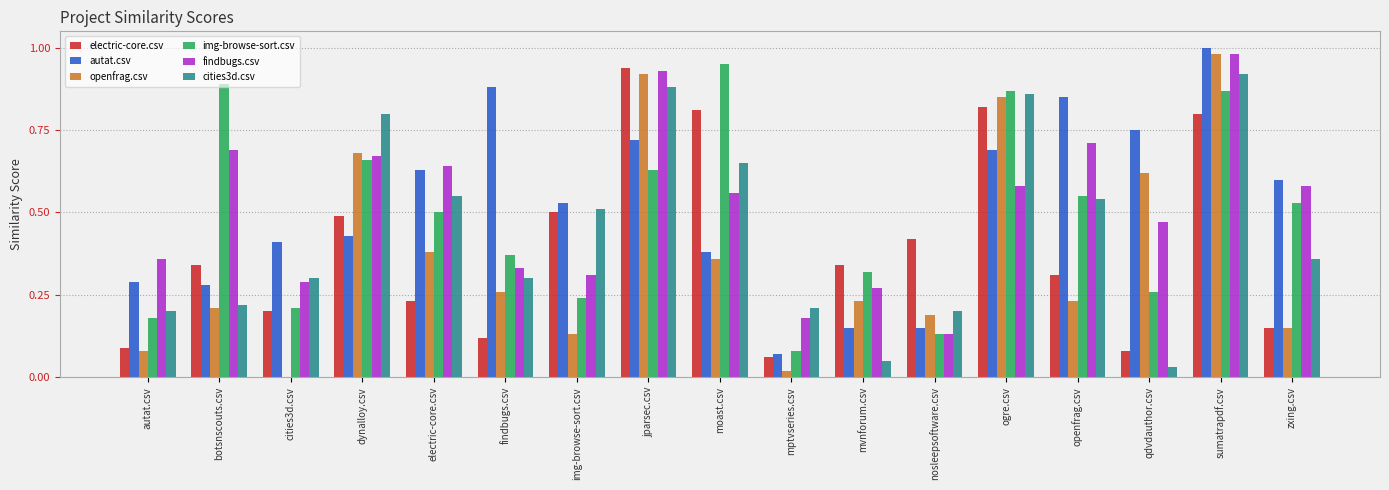

What is the sum of all electric-core.csv values?

6.7